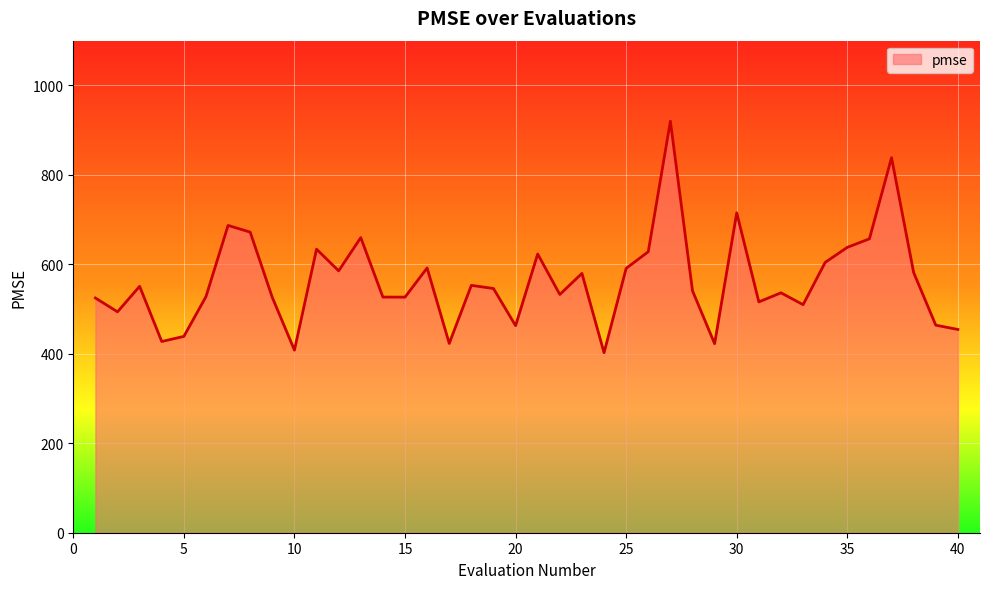

What is the greatest value displayed?

919.9